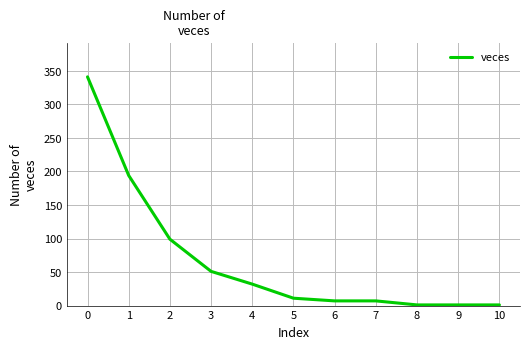

Reading right to left, what are all the values shown in this chart?

1	1	1	7	7	11	32	51	99	194	341